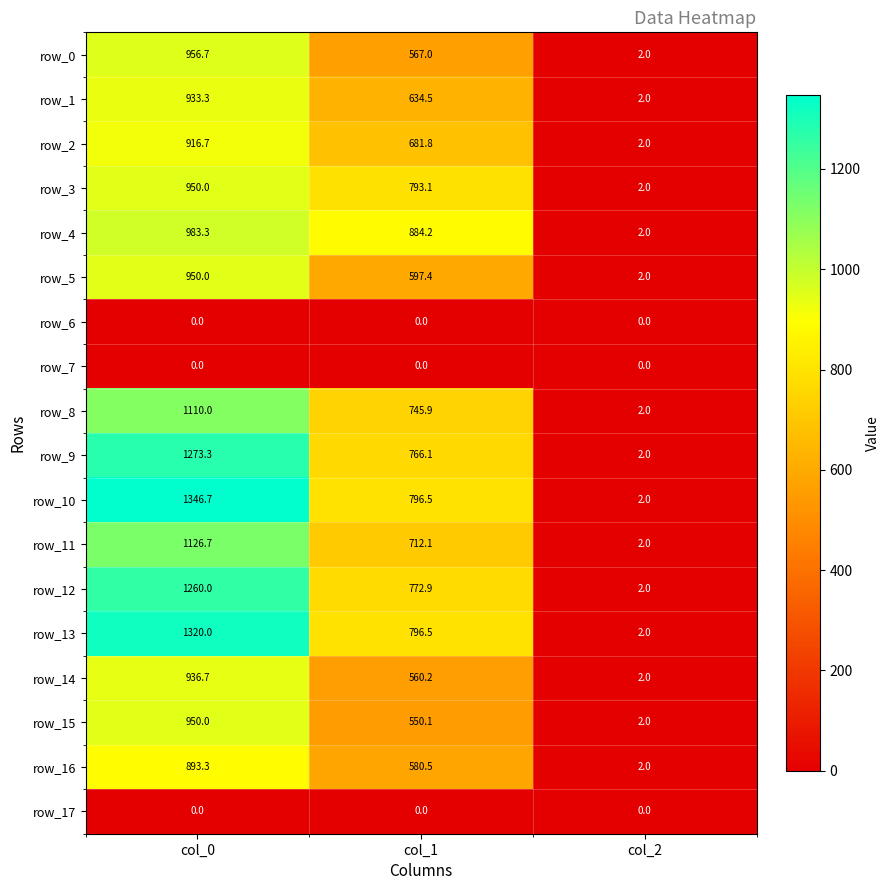

Reading left to right, extract all data points from this chart.

row_0: col_0=956.7	col_1=567.0	col_2=2.0
row_1: col_0=933.3	col_1=634.5	col_2=2.0
row_2: col_0=916.7	col_1=681.8	col_2=2.0
row_3: col_0=950.0	col_1=793.1	col_2=2.0
row_4: col_0=983.3	col_1=884.2	col_2=2.0
row_5: col_0=950.0	col_1=597.4	col_2=2.0
row_6: col_0=0.0	col_1=0.0	col_2=0.0
row_7: col_0=0.0	col_1=0.0	col_2=0.0
row_8: col_0=1110.0	col_1=745.9	col_2=2.0
row_9: col_0=1273.3	col_1=766.1	col_2=2.0
row_10: col_0=1346.7	col_1=796.5	col_2=2.0
row_11: col_0=1126.7	col_1=712.1	col_2=2.0
row_12: col_0=1260.0	col_1=772.9	col_2=2.0
row_13: col_0=1320.0	col_1=796.5	col_2=2.0
row_14: col_0=936.7	col_1=560.2	col_2=2.0
row_15: col_0=950.0	col_1=550.1	col_2=2.0
row_16: col_0=893.3	col_1=580.5	col_2=2.0
row_17: col_0=0.0	col_1=0.0	col_2=0.0